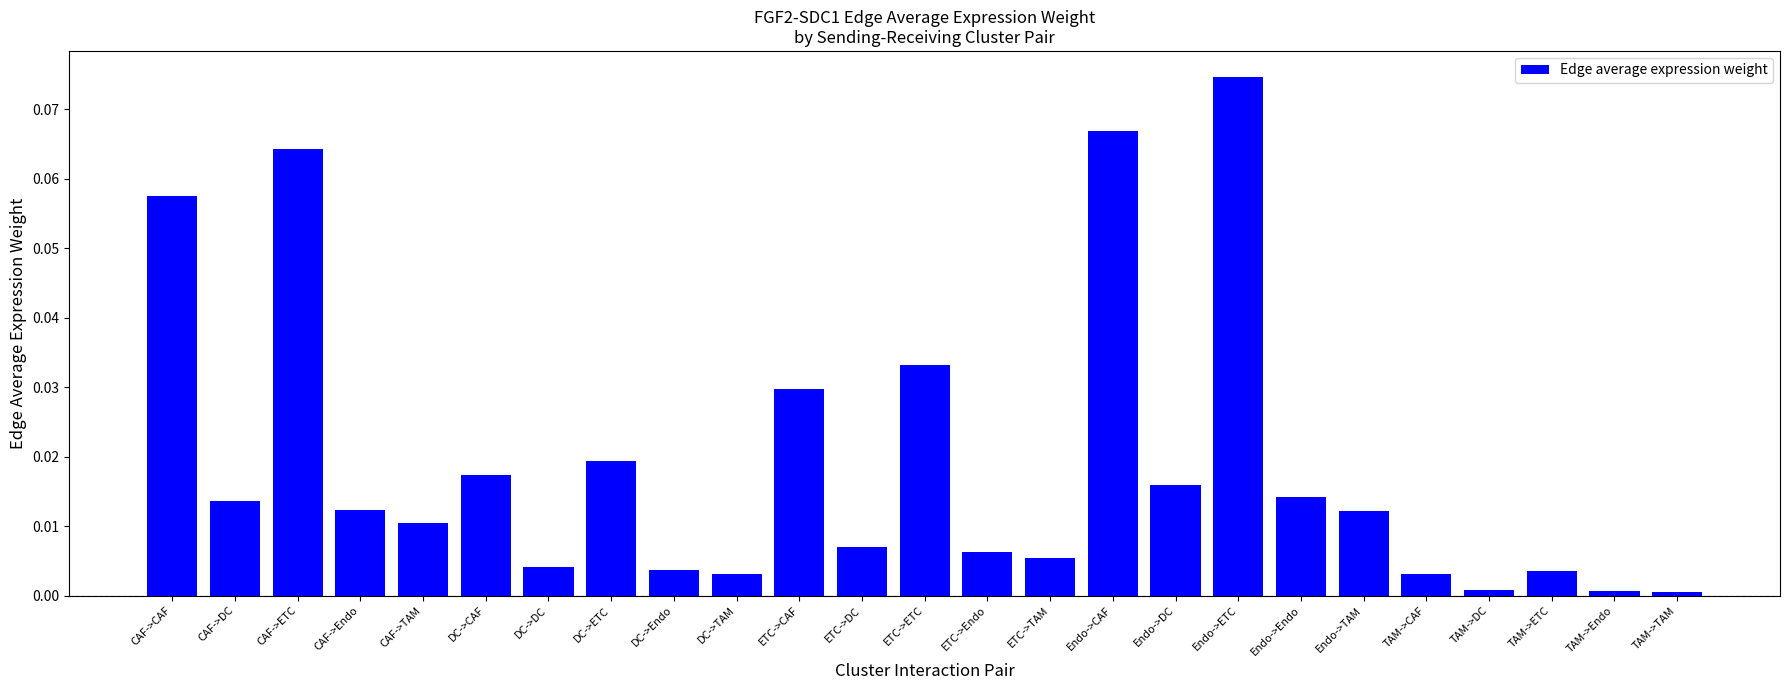

What is the sum of all values?

0.5